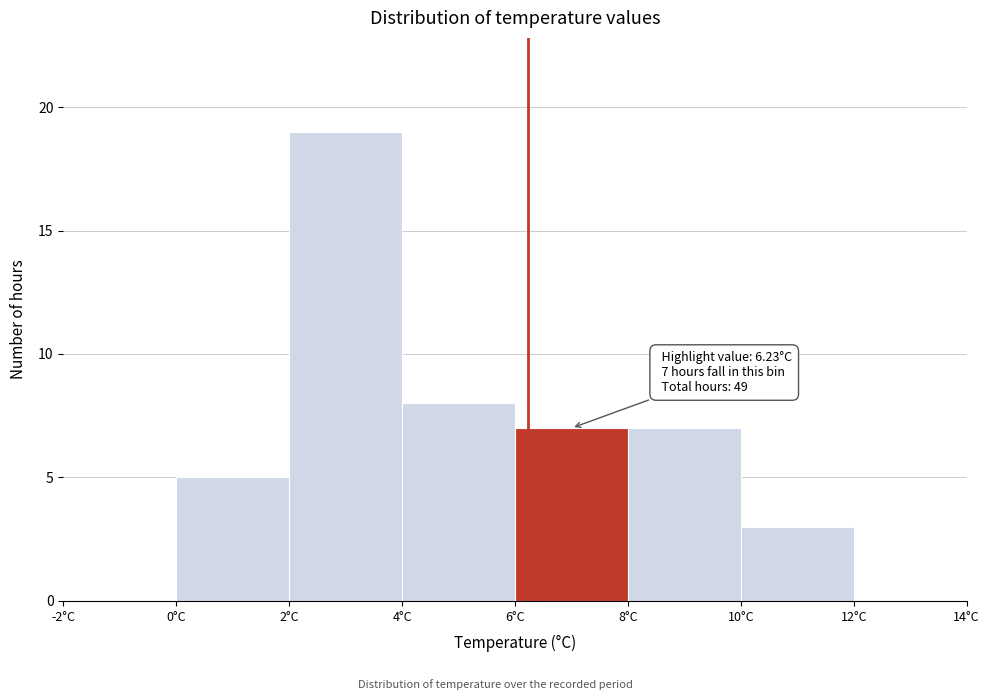

Over which range of the x-axis is the bar tallest?

2 to 4